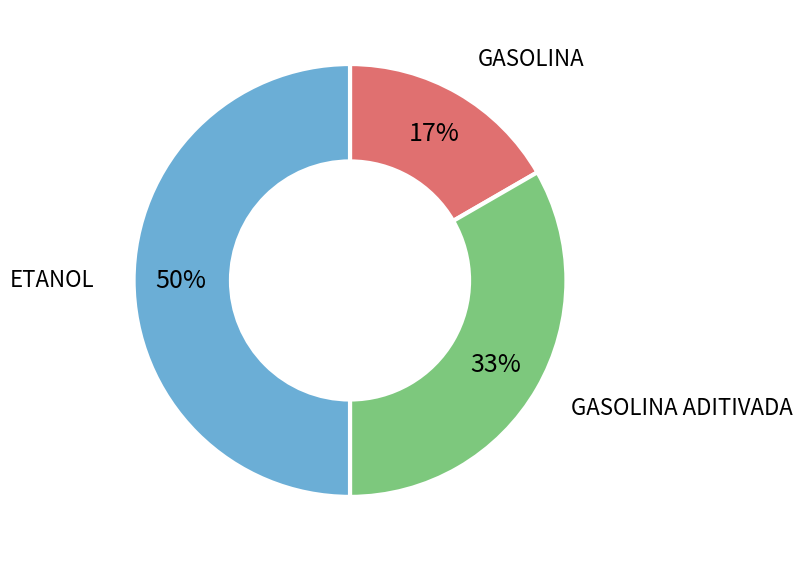

To the nearest percent, what is the average slice percentage?

33%